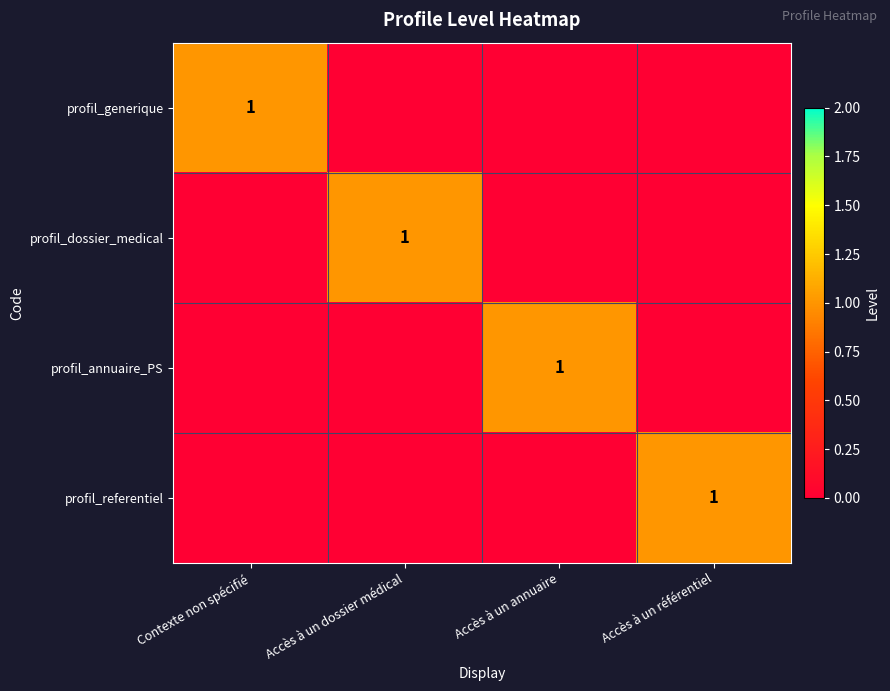

At which category does the chart reach its minimum across all series?

Accès à un dossier médical